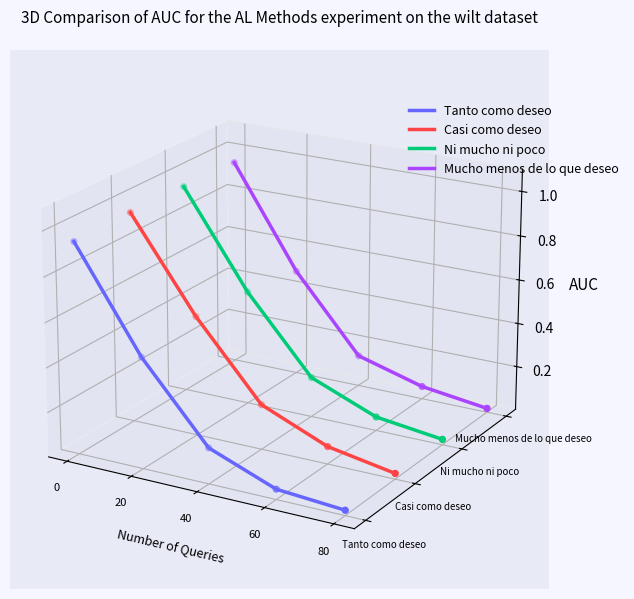

Which series has the widest spread of Y values?

Tanto como deseo